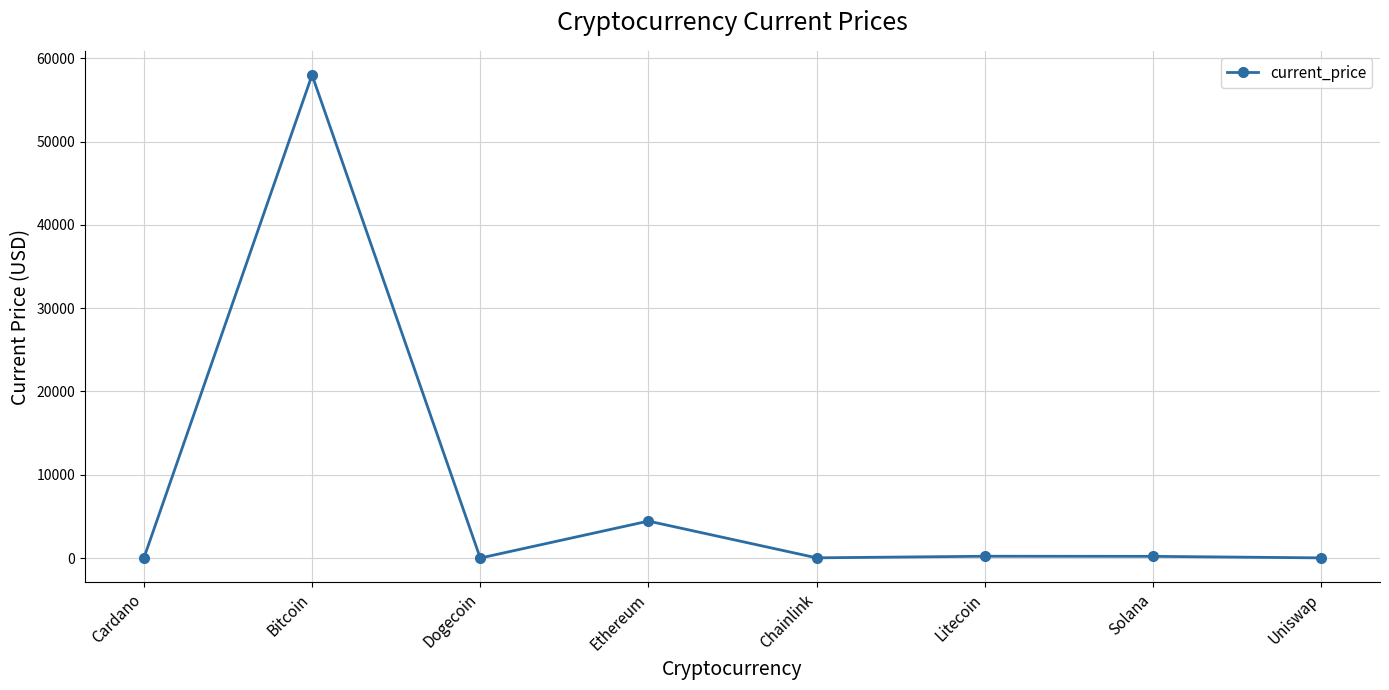

Where is the data nearest to the value 28995?

Ethereum